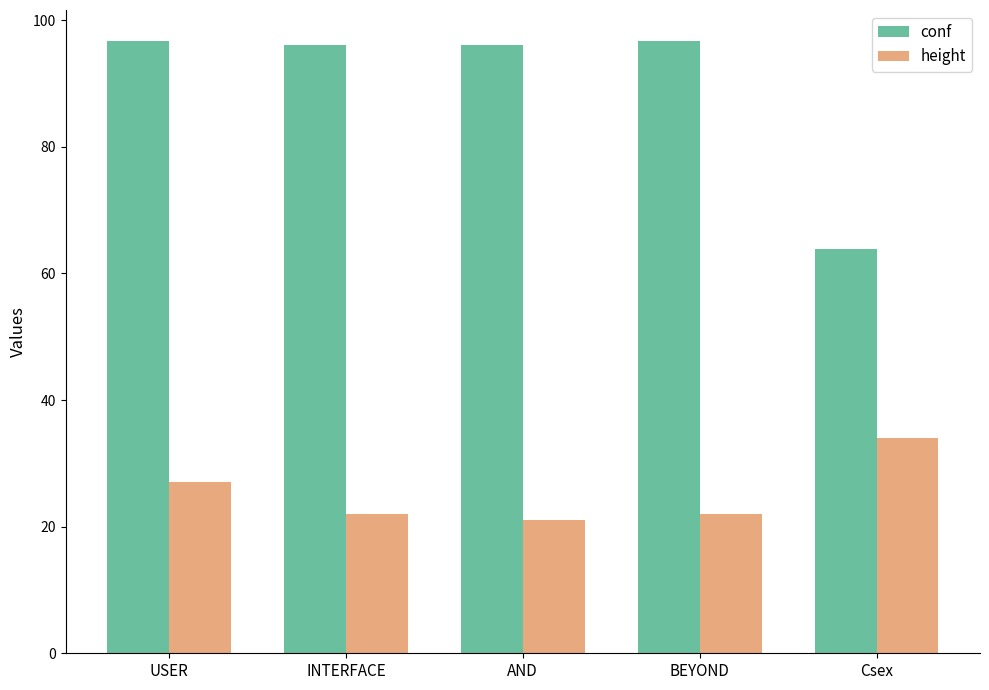

True or false: height has a value of 21.0 at AND.

True